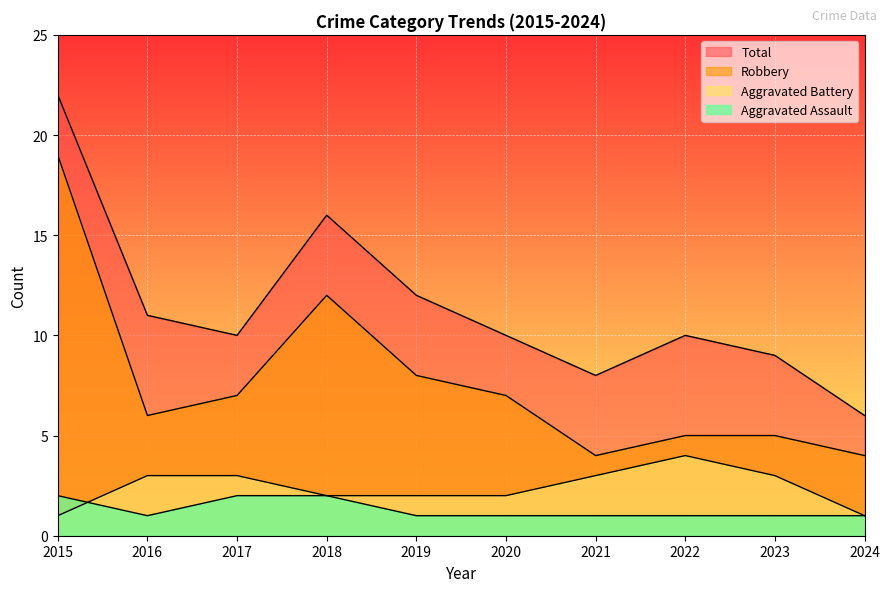

What is the difference between the second highest and minimum values in the Aggravated Battery series?

2